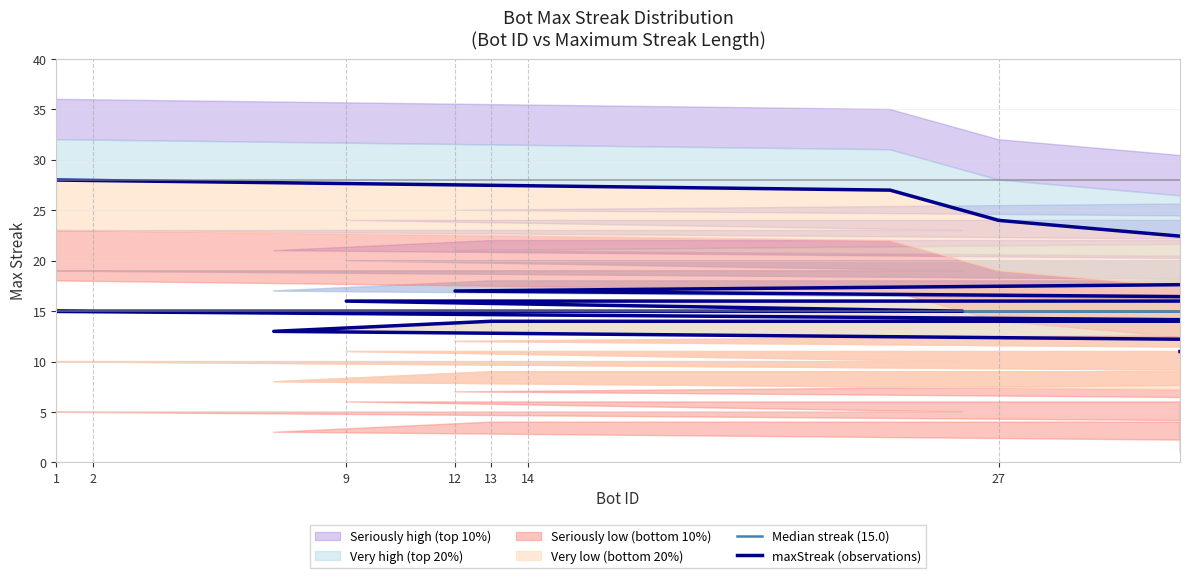

How many lines are shown in the chart?

2